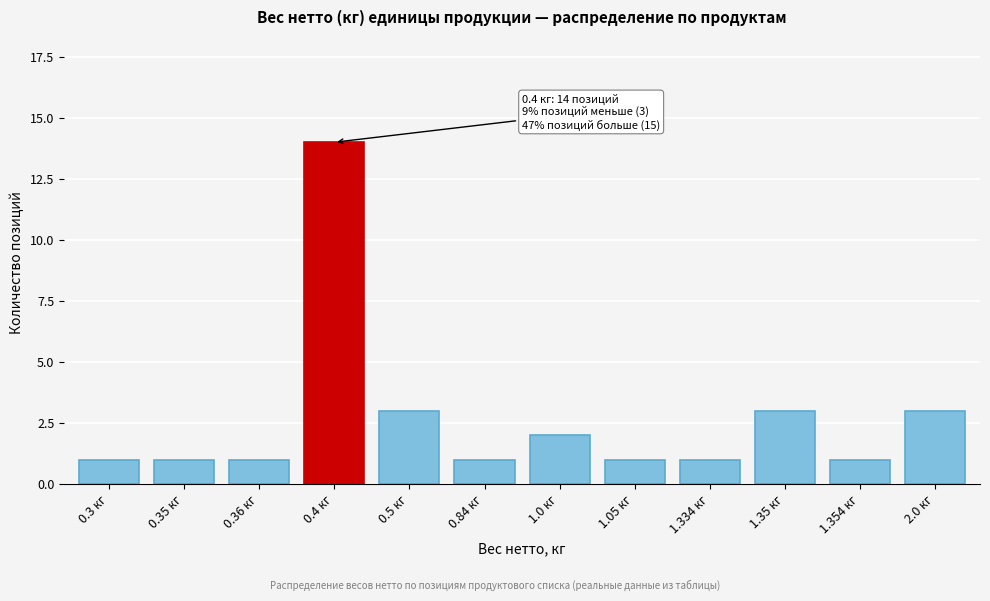

Reading right to left, what are all the values shown in this chart?

2.0 кг=3	1.354 кг=1	1.35 кг=3	1.334 кг=1	1.05 кг=1	1.0 кг=2	0.84 кг=1	0.5 кг=3	0.4 кг=14	0.36 кг=1	0.35 кг=1	0.3 кг=1